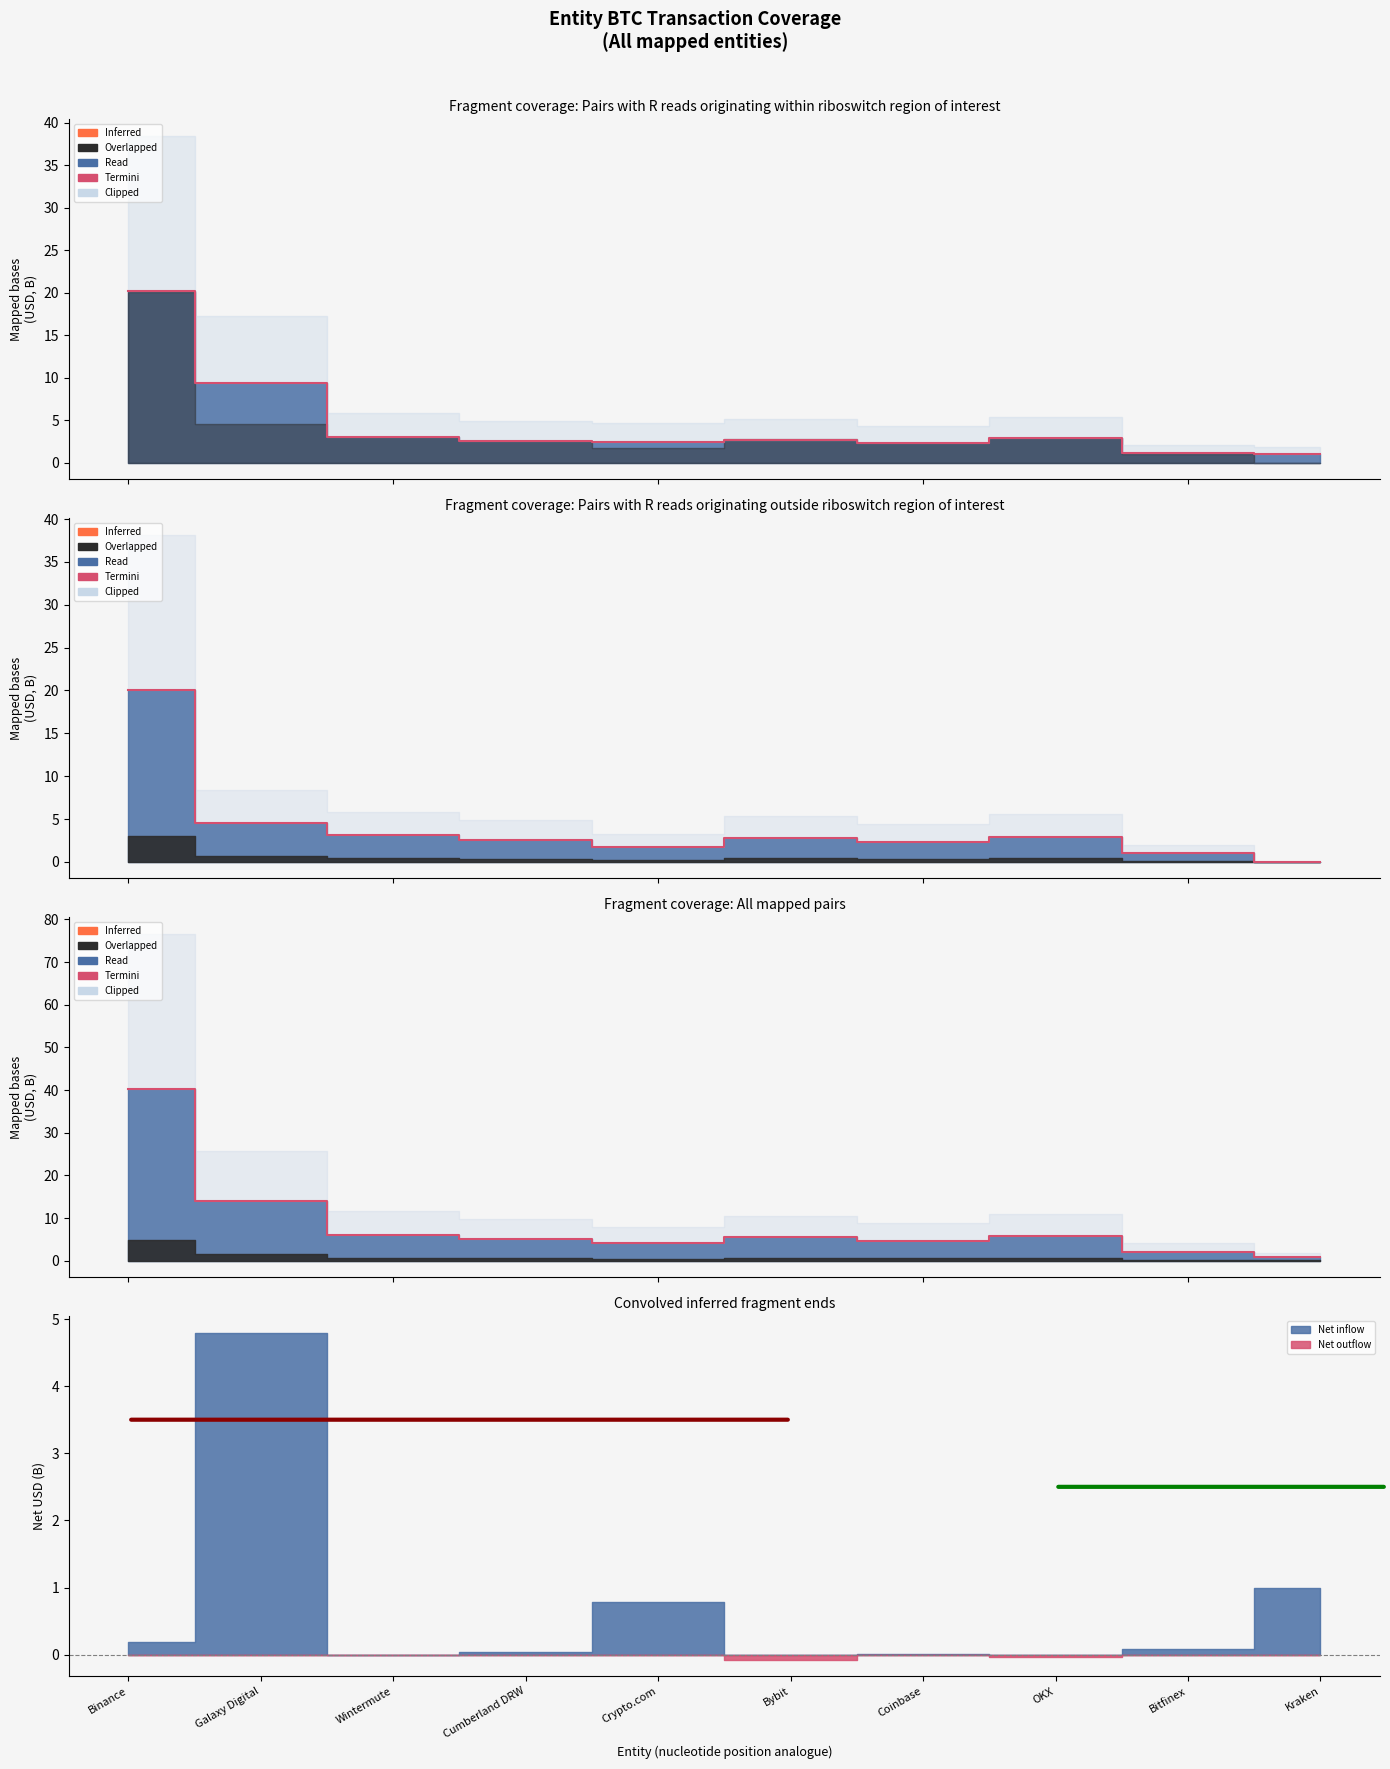

List the labels in order of value, smallest first.

Kraken, Bitfinex, Crypto.com, Coinbase, Cumberland DRW, Bybit, OKX, Wintermute, Galaxy Digital, Binance